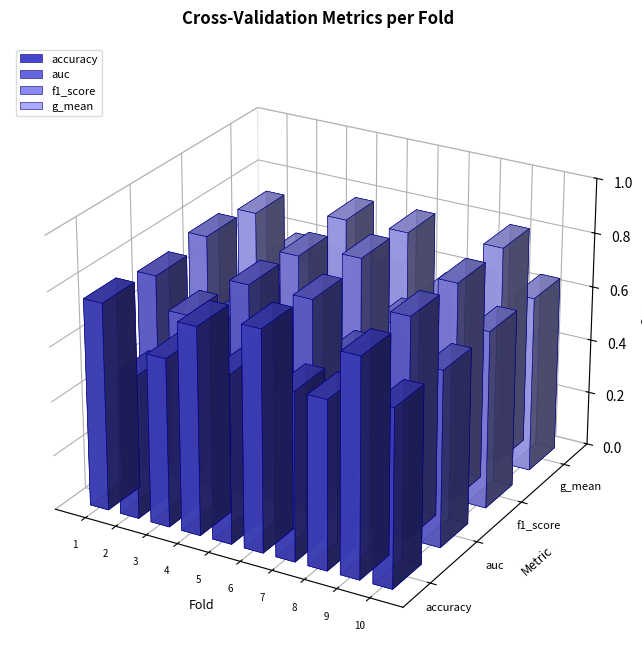

Where is g_mean nearest to the value 0?

Fold 5